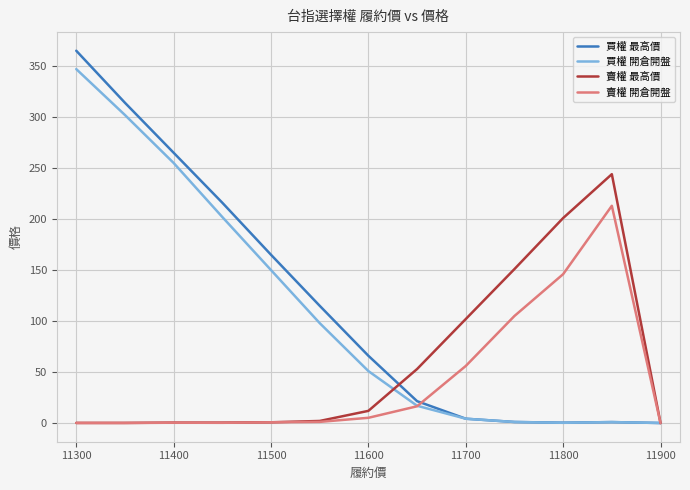

What is the highest value of the 賣權 開倉開盤 series?

213.0